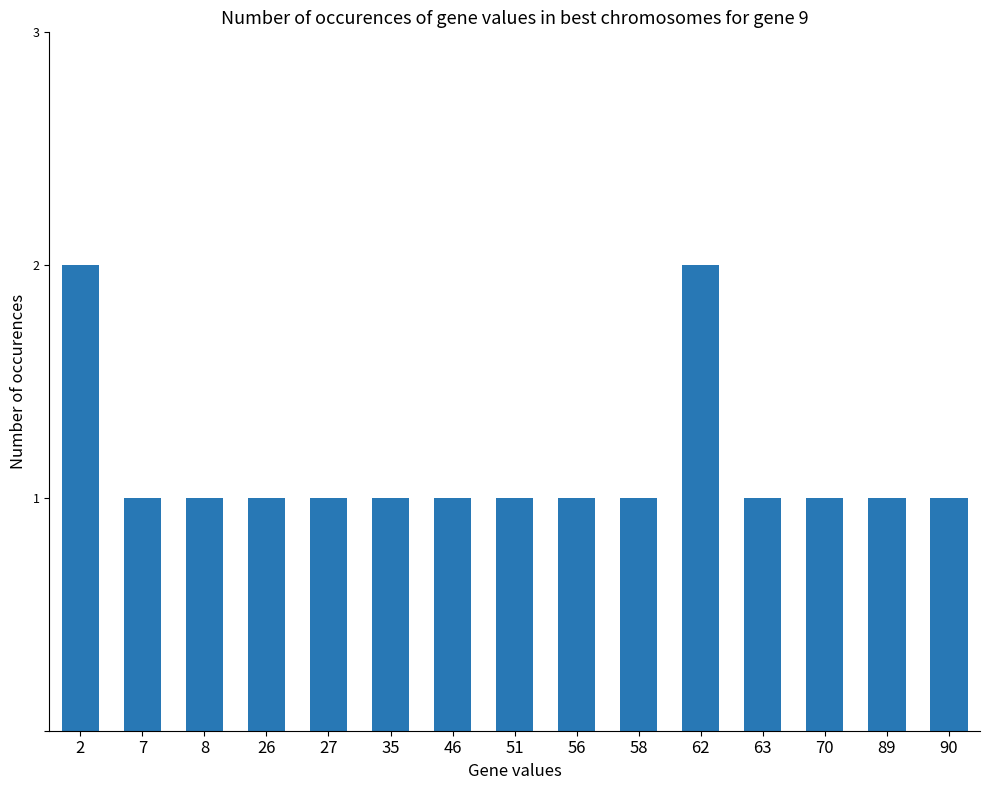

What is the difference between the second highest and second lowest values?

1